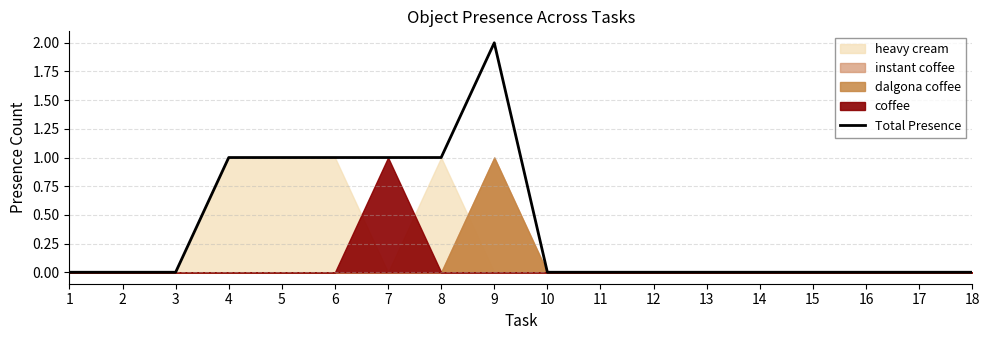

Which label corresponds to the smallest value in the chart?

1